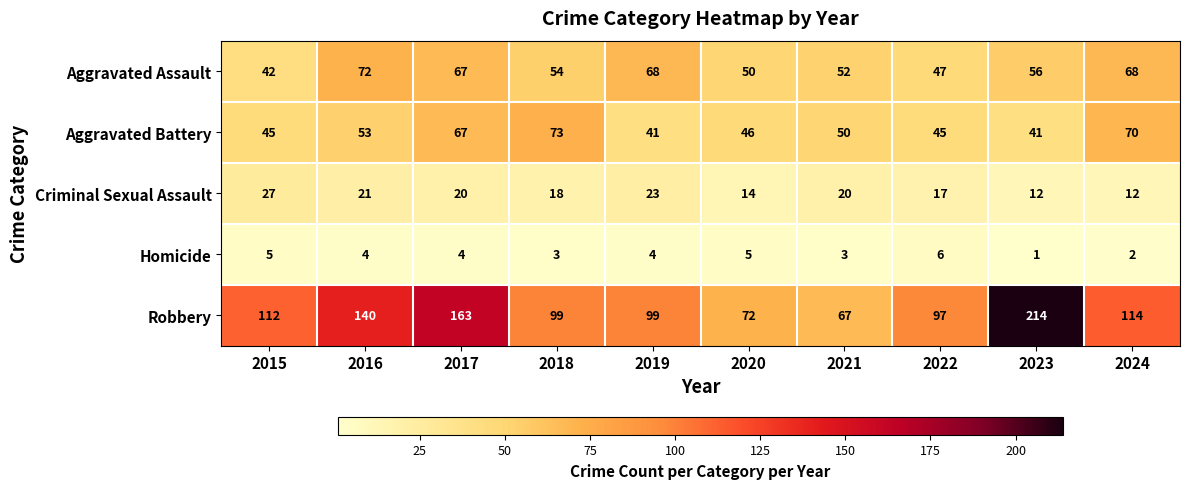

What is the total value across all series at 2024?

266